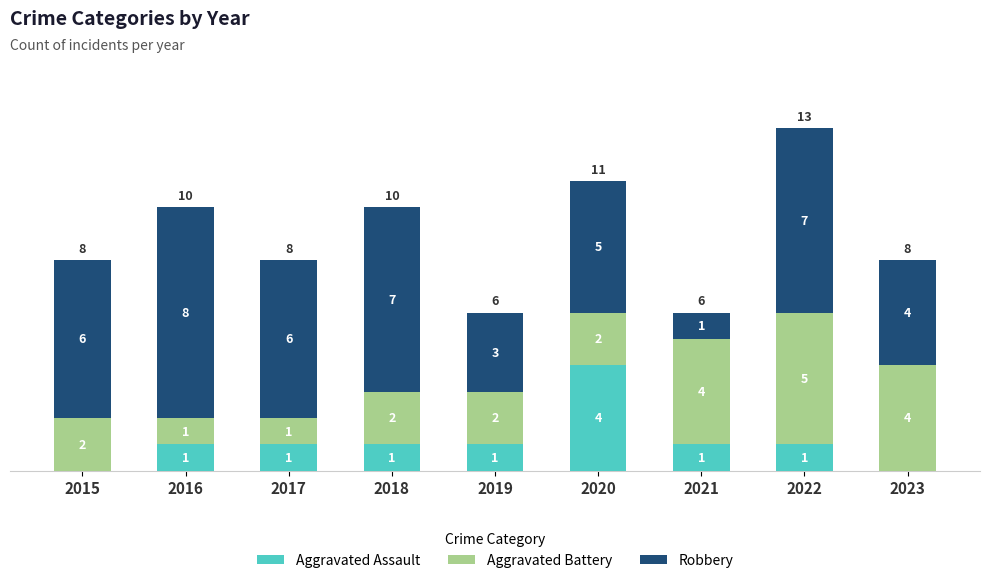

What is the total value across all series at 2020?

11